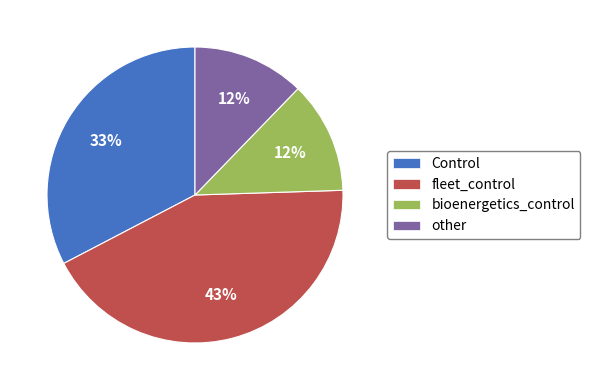

To the nearest percent, what portion does other represent?

12%